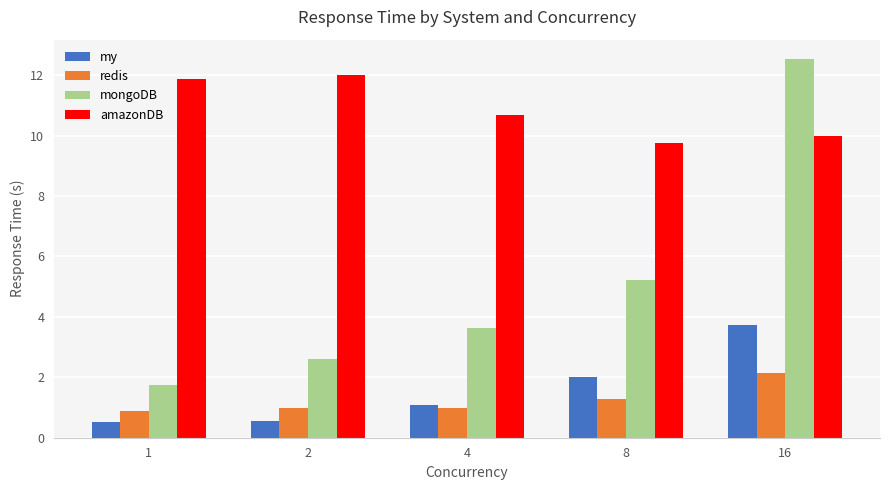

At how many categories does at least one series exceed 4?

5